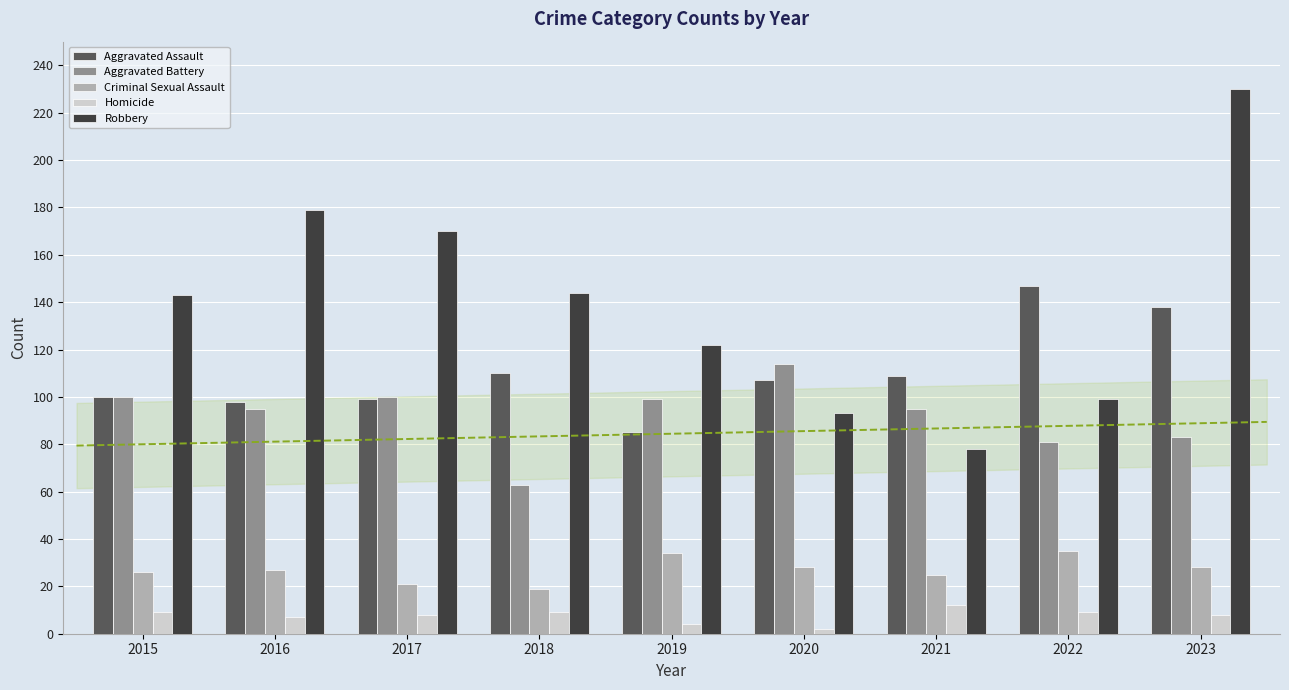

What is the difference between the maximum and minimum values in the Aggravated Battery series?

51